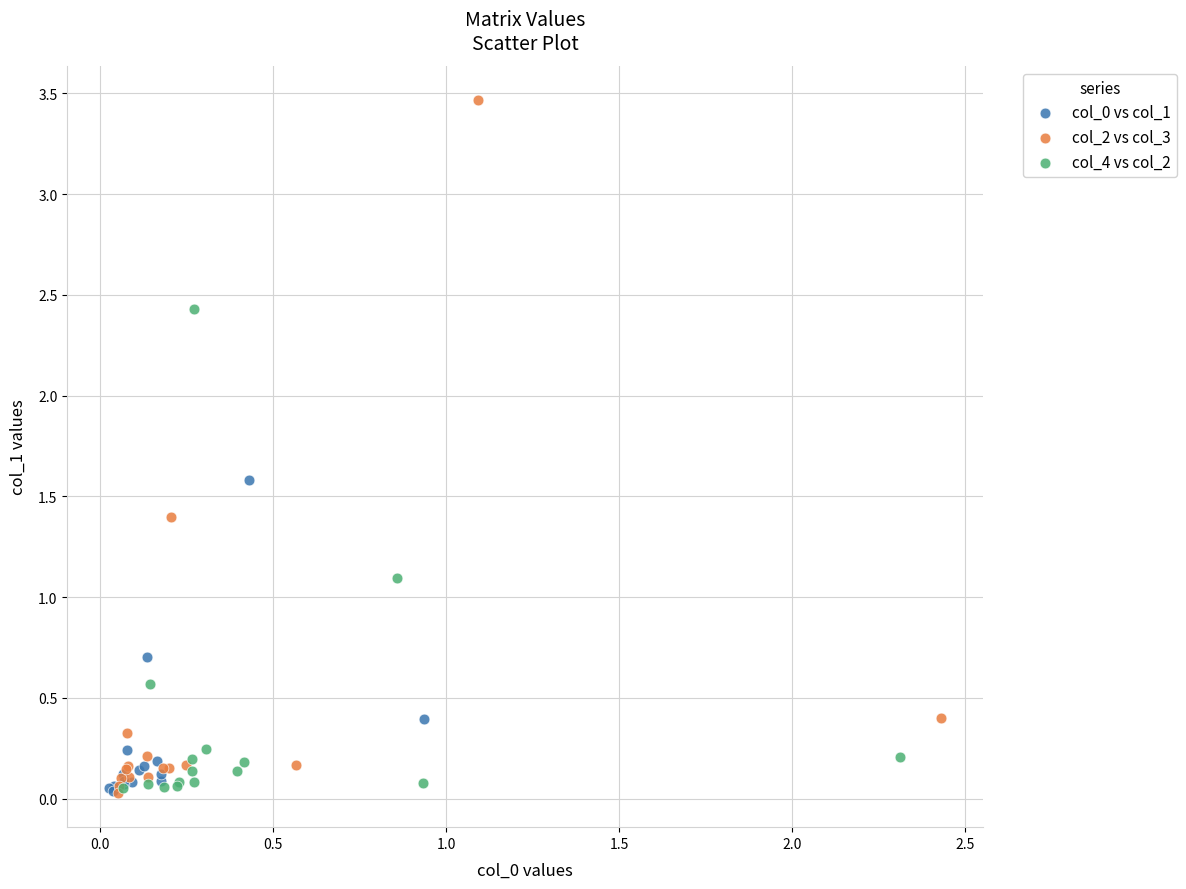

Which series contains the highest Y value?

col_2 vs col_3